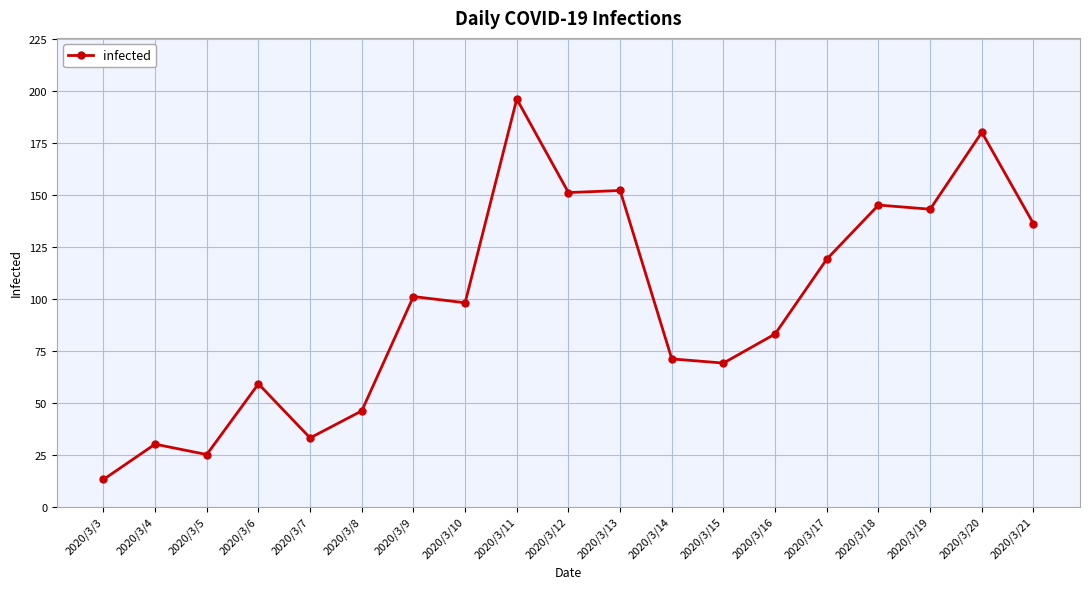

Approximately how many times larger is the value at 2020/3/3 compared to 2020/3/15?

0.2